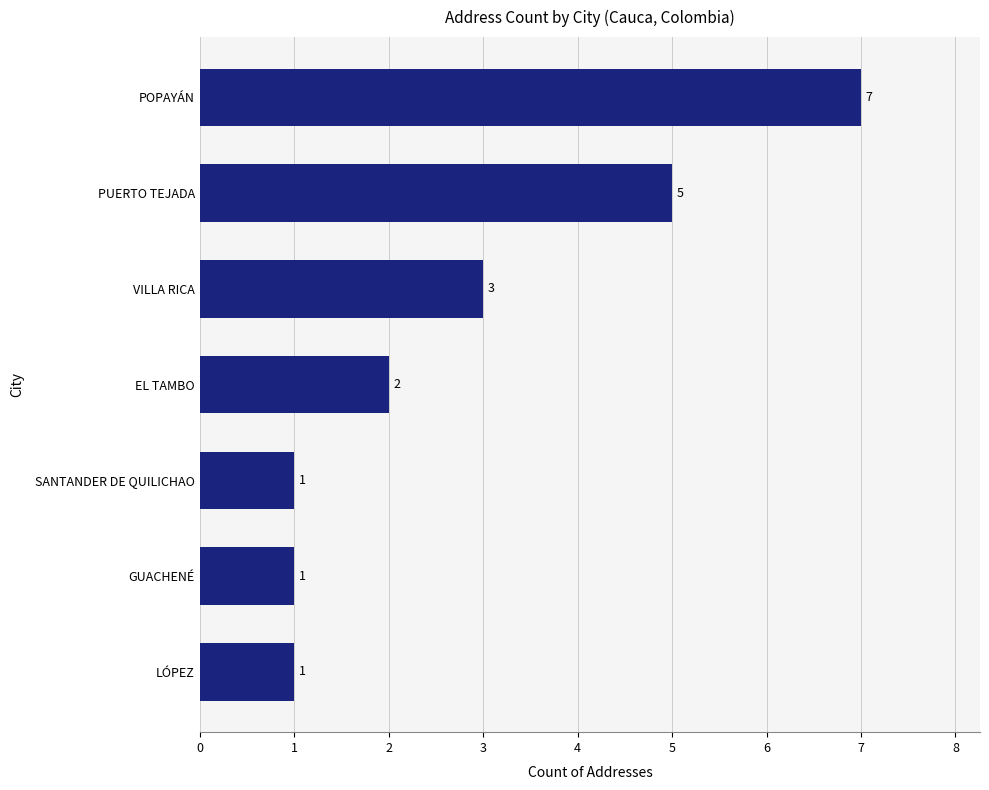

What is the greatest value displayed?

7